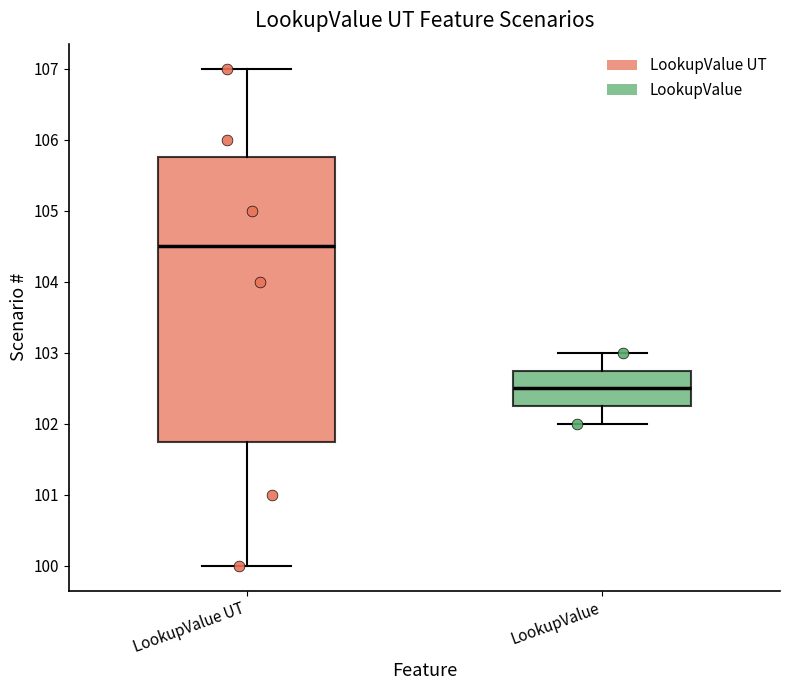

Comparing the boxes themselves (not the whiskers), which one is the tallest?

LookupValue UT